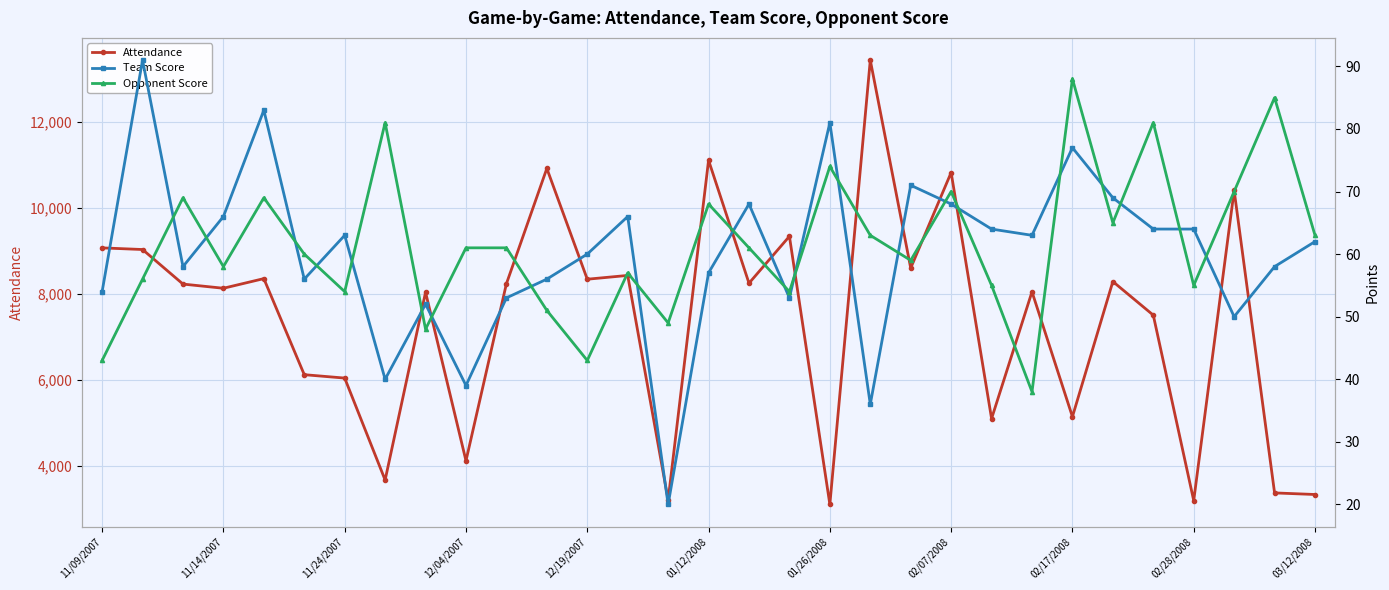

True or false: Team Score has a value of 53 at 17.

True